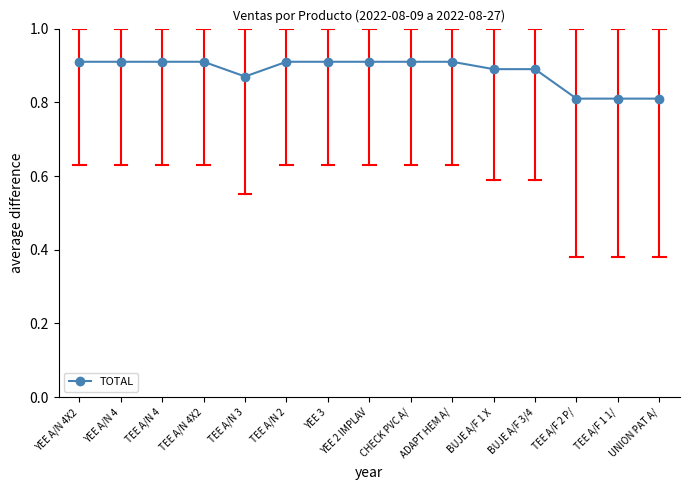

How many values are between 0 and 1?

15